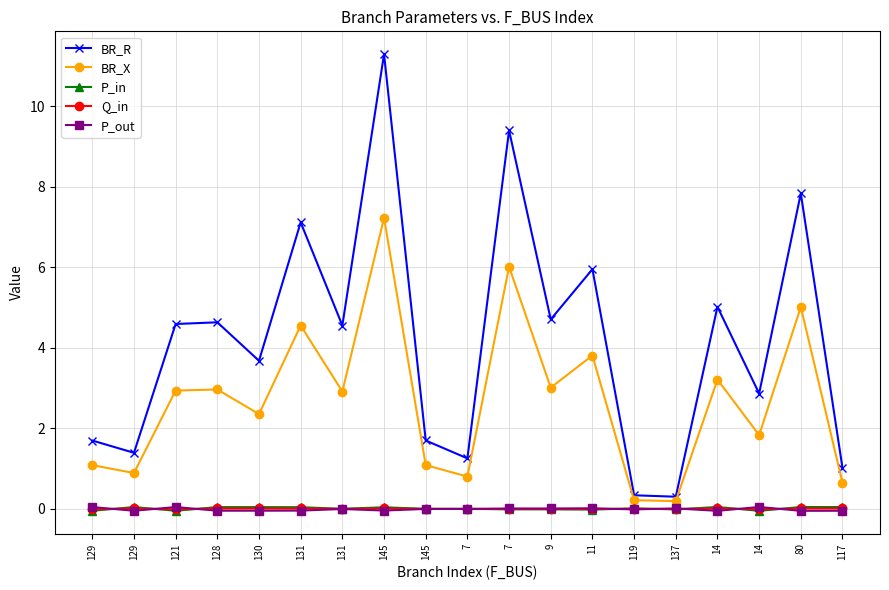

Does the chart have visible grid lines?

Yes